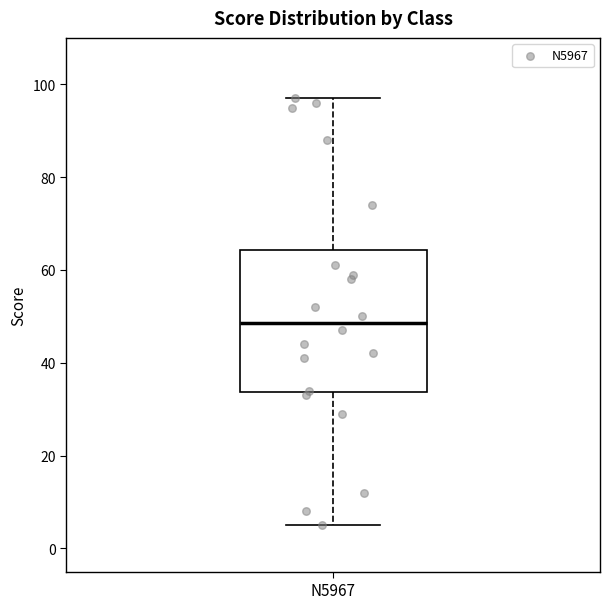

Read this box plot against the y-axis: the position of the median line, the range covered by the box, and the ends of both whiskers. The values are not printed on the chart, so give them approximately, as read against the axis.

median 48, box 34 to 64, whiskers 6 to 98